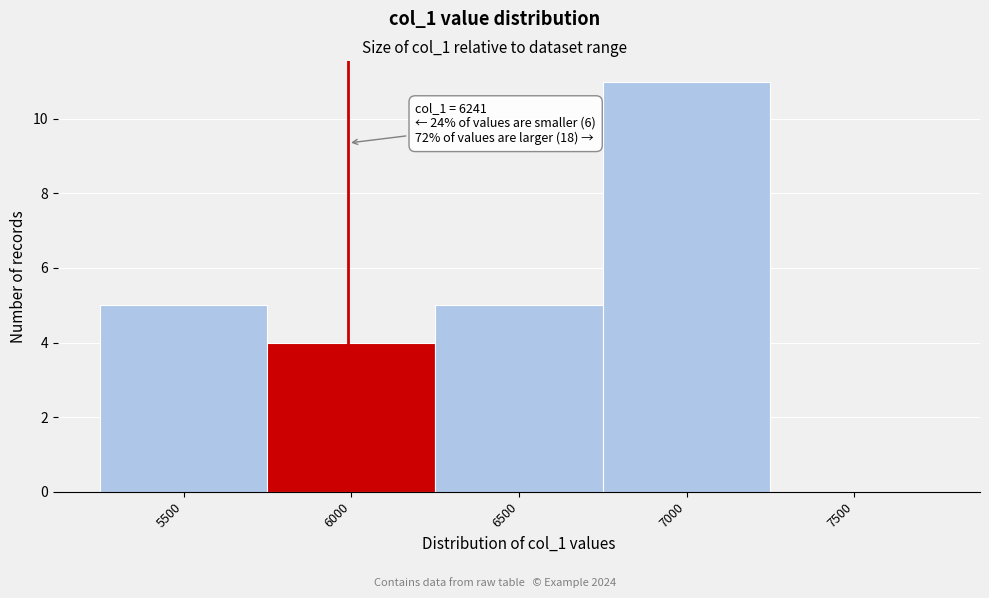

Reading left to right, extract all data points from this chart.

5500=5	6000=4	6500=5	7000=11	7500=0